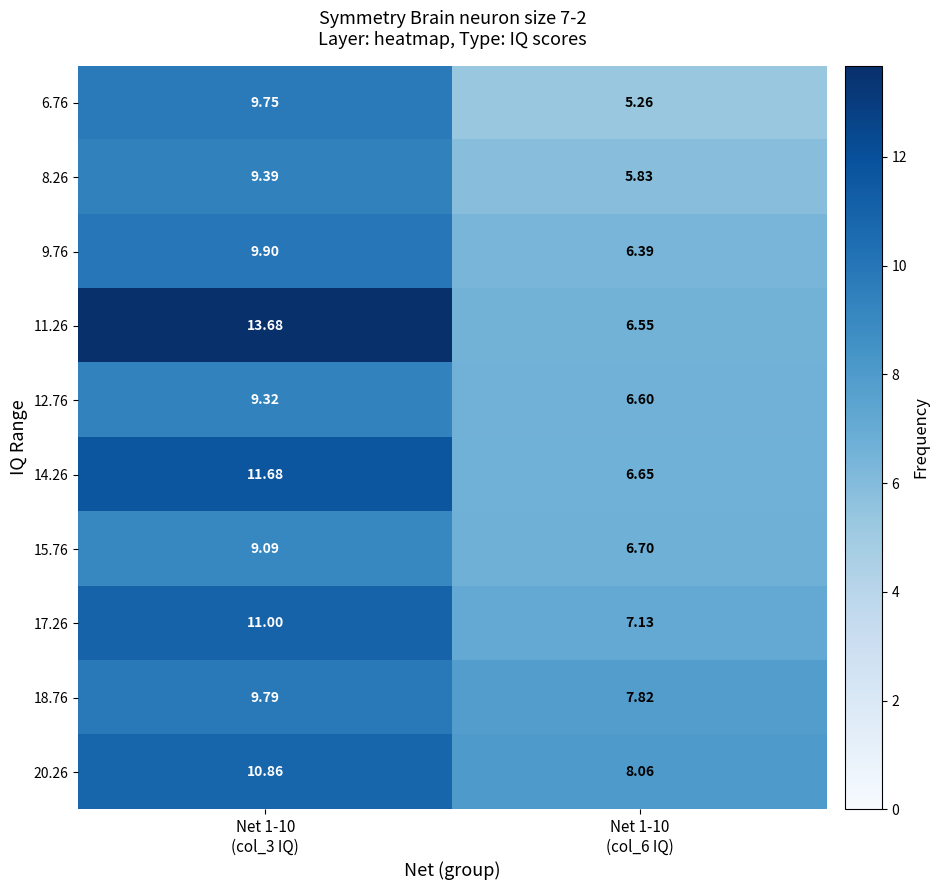

At how many categories does at least one series exceed 5?

2